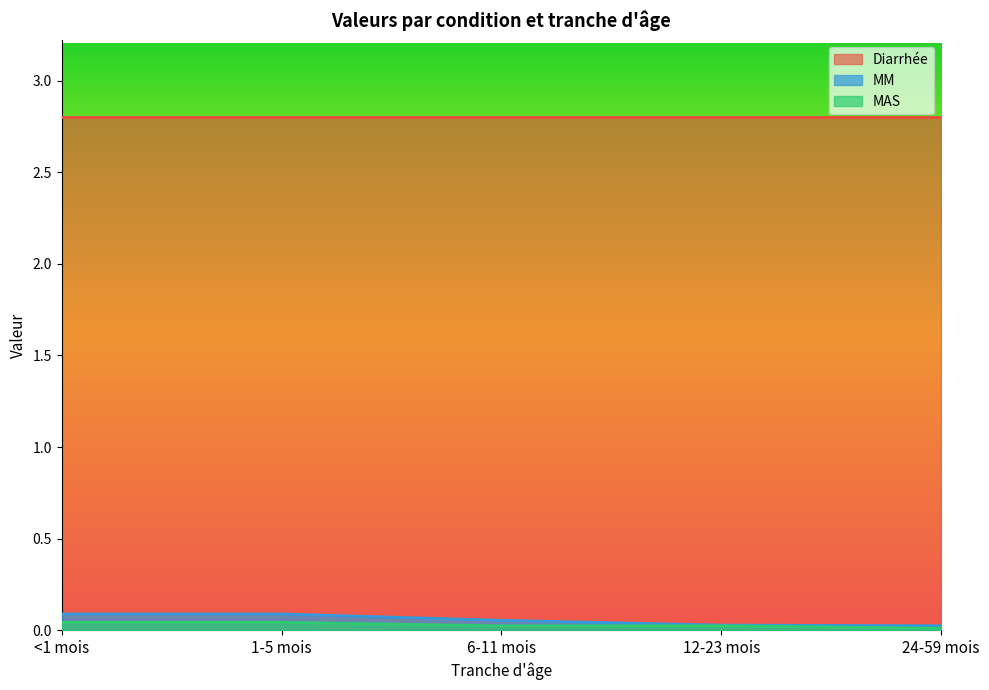

True or false: MAS has more than 1 interior local peaks.

False